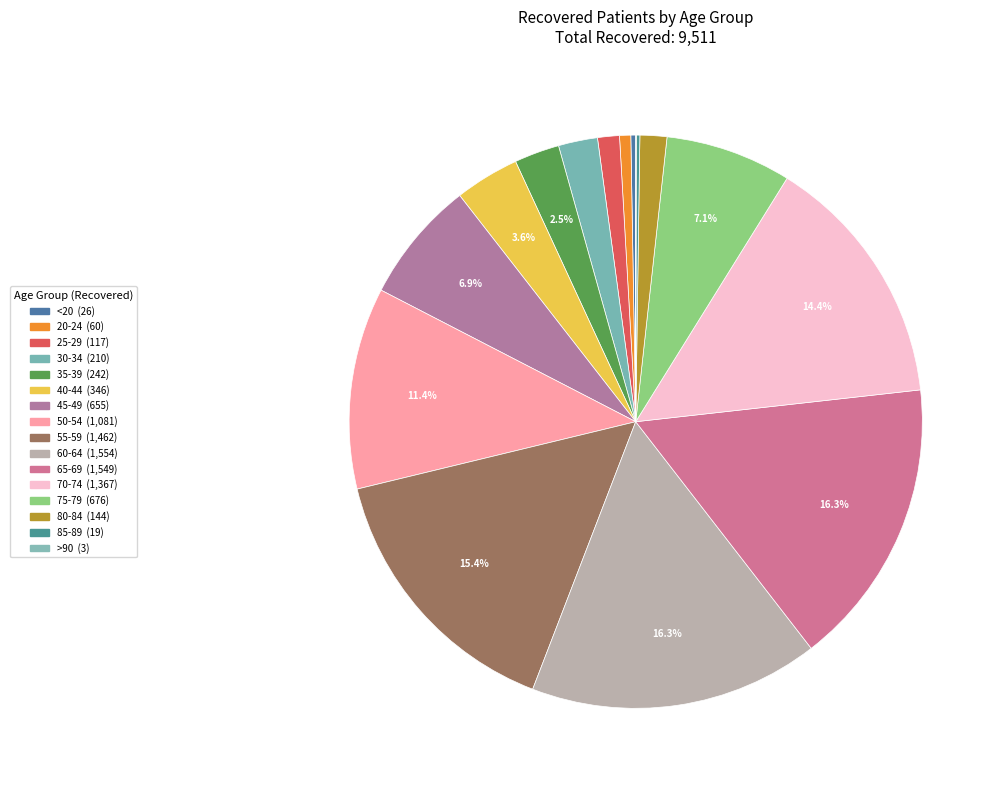

What is the total percentage of 75-79 and 85-89?

7.3%